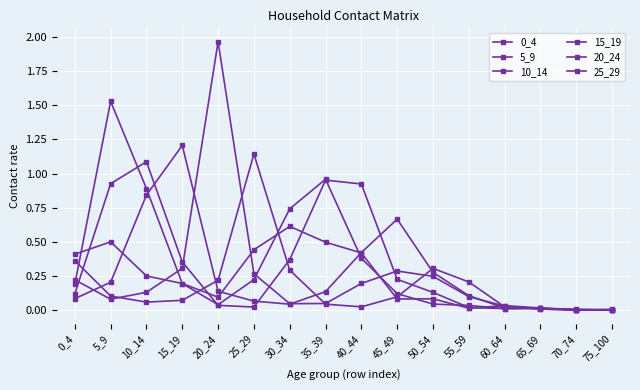

Reading left to right, list all the values displayed in this chart.

0_4: 0.4	0.5	0.3	0.2	0.1	0.4	0.6	0.5	0.4	0.1	0.1	0.0	0.0	0.0	0.0	0.0
5_9: 0.2	1.5	0.9	0.2	0.0	0.2	0.7	1.0	0.4	0.1	0.0	0.0	0.0	0.0	0.0	0.0
10_14: 0.1	0.9	1.1	0.4	0.0	0.0	0.4	1.0	0.9	0.2	0.1	0.0	0.0	0.0	0.0	0.0
15_19: 0.1	0.2	0.8	1.2	0.1	0.1	0.0	0.1	0.4	0.7	0.3	0.1	0.0	0.0	0.0	0.0
20_24: 0.2	0.1	0.1	0.3	2.0	0.3	0.0	0.1	0.2	0.3	0.2	0.1	0.0	0.0	0.0	0.0
25_29: 0.4	0.1	0.1	0.1	0.2	1.1	0.3	0.0	0.0	0.1	0.3	0.2	0.0	0.0	0.0	0.0